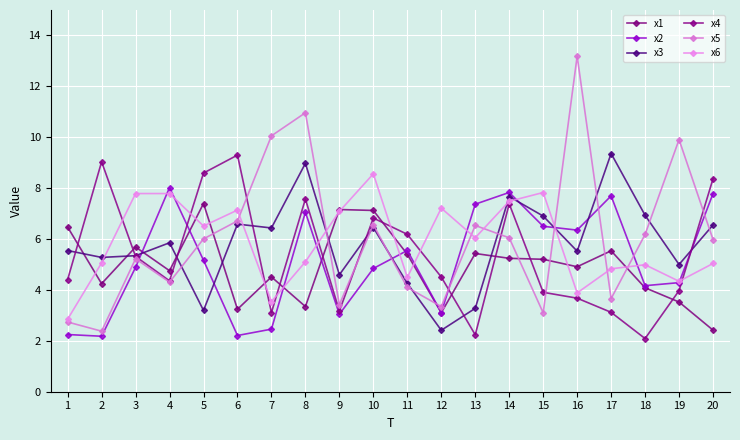

Reading left to right, transcribe all the data shown in this chart.

x1: 6.5	4.2	5.7	4.8	7.4	3.2	4.5	3.3	7.2	7.1	5.4	3.1	5.4	5.2	5.2	4.9	5.5	4.1	3.5	2.4
x2: 2.2	2.2	4.9	8.0	5.2	2.2	2.5	7.1	3.0	4.8	5.6	3.1	7.4	7.8	6.5	6.4	7.7	4.2	4.3	7.8
x3: 5.5	5.3	5.3	5.9	3.2	6.6	6.4	9.0	4.6	6.5	4.3	2.4	3.3	7.7	6.9	5.5	9.4	6.9	5.0	6.6
x4: 4.4	9.0	5.3	4.4	8.6	9.3	3.1	7.6	3.2	6.8	6.2	4.5	2.2	7.4	3.9	3.7	3.1	2.1	4.0	8.4
x5: 2.7	2.4	5.2	4.3	6.0	6.7	10.1	11.0	3.4	6.6	4.1	3.3	6.5	6.0	3.1	13.2	3.7	6.2	9.9	6.0
x6: 2.8	5.1	7.8	7.8	6.5	7.1	3.5	5.1	7.1	8.6	4.5	7.2	6.1	7.5	7.8	3.9	4.8	5.0	4.3	5.0